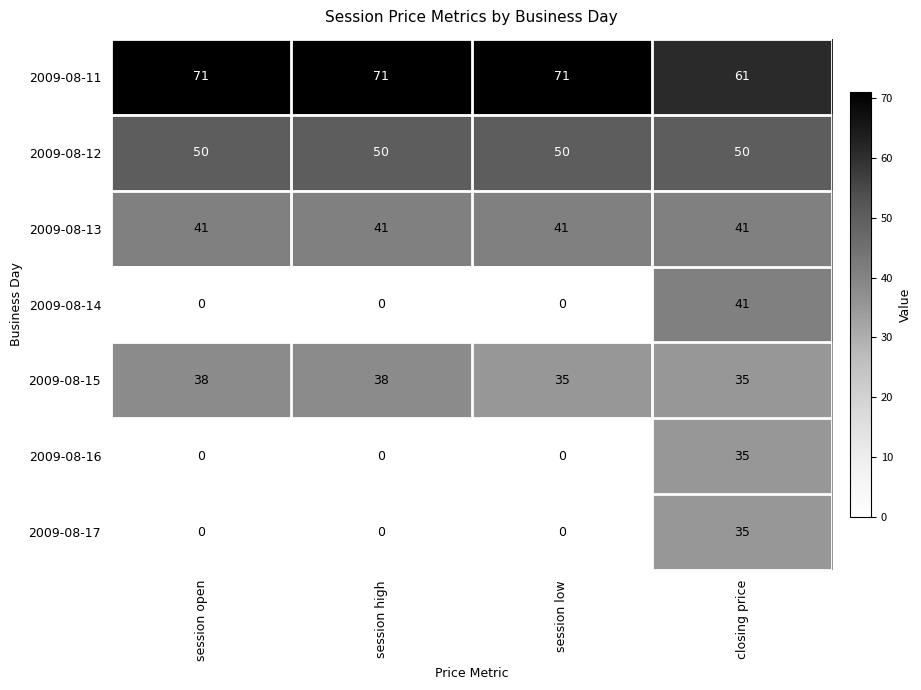

What is the maximum value for 2009-08-15?

38